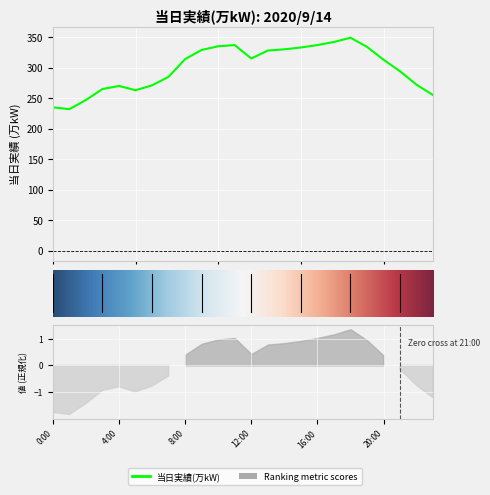

What is the value of the 16th point from the left?

333